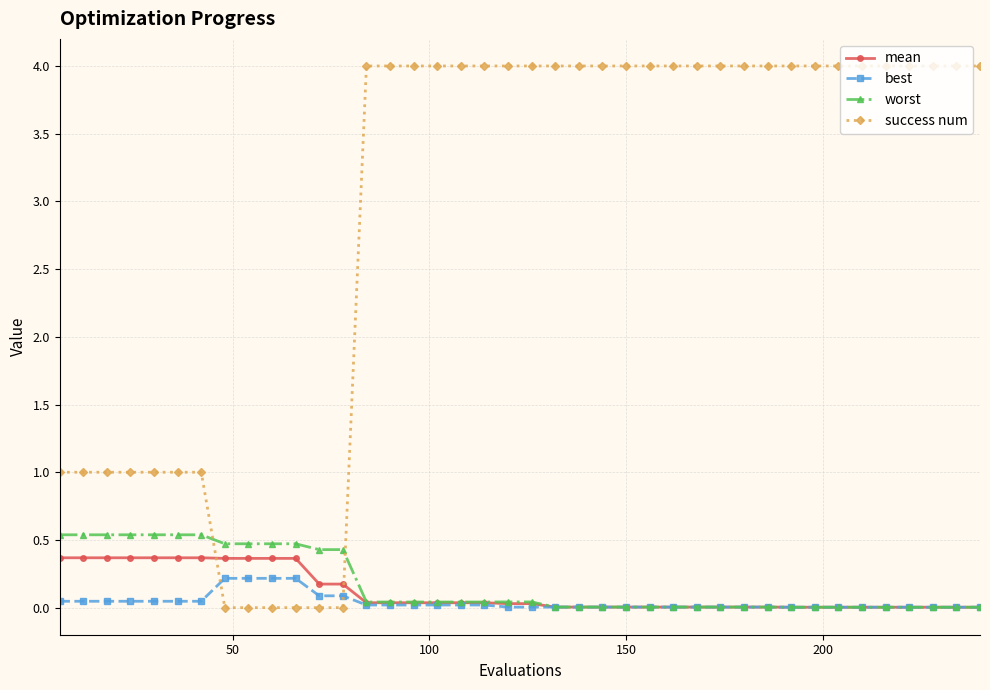

True or false: success num and best cross at least once.

True